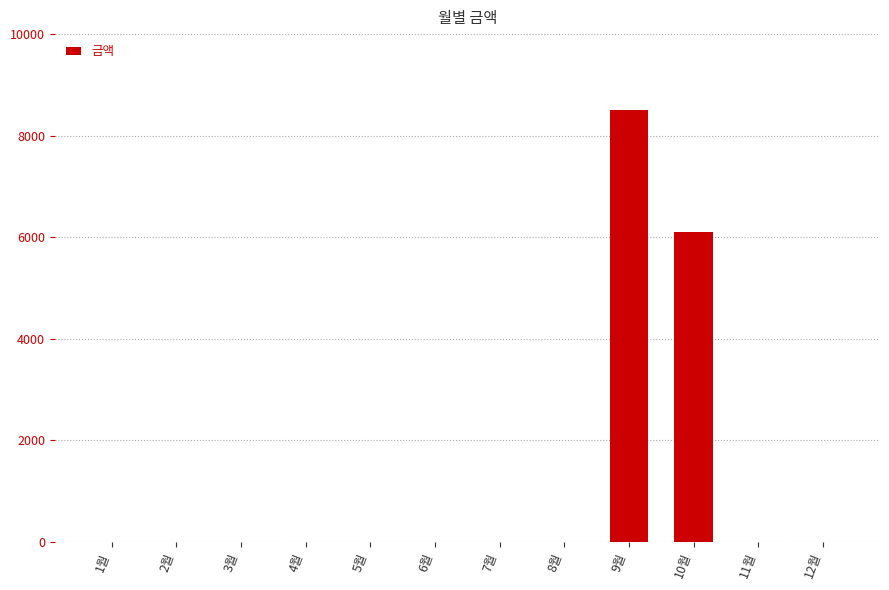

What is the average value?

1217